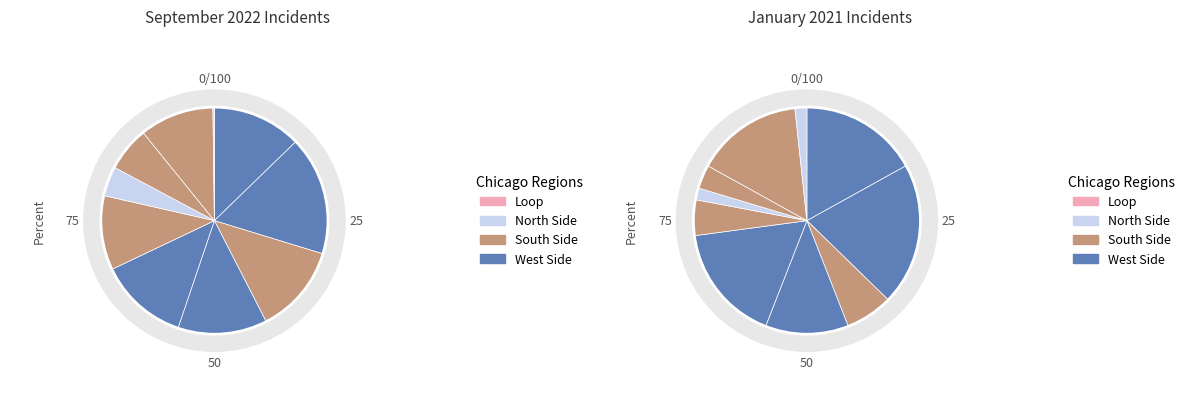

How many segments does this pie chart have?

10